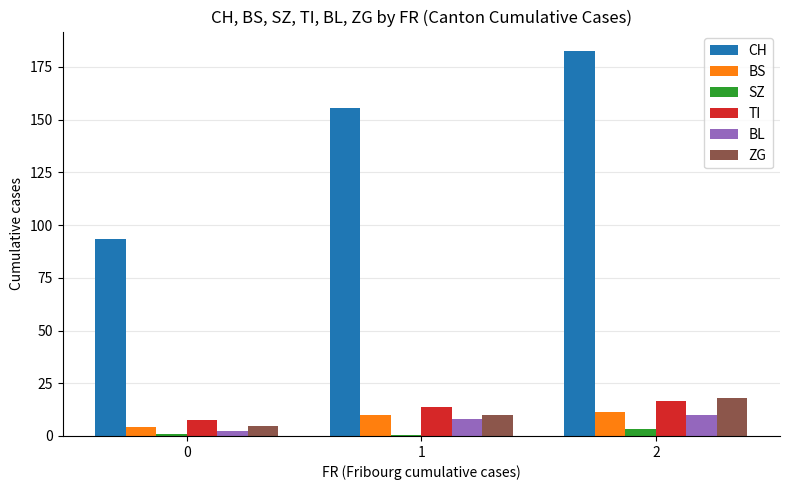

What is the greatest value displayed?

182.6